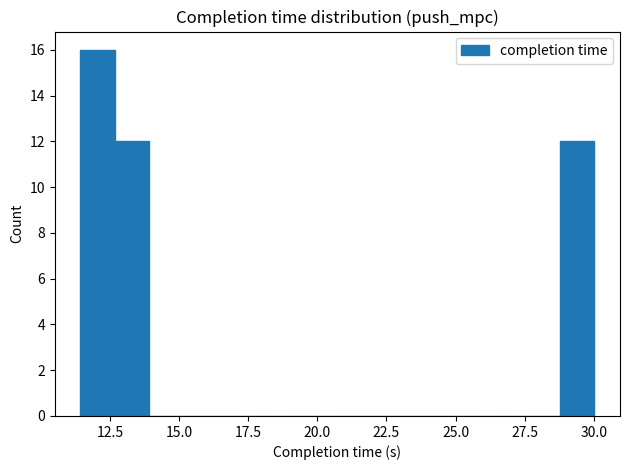

Around what value on the x-axis is the tallest bar? Give the approximate position of its centre, as read against the axis.

12.0